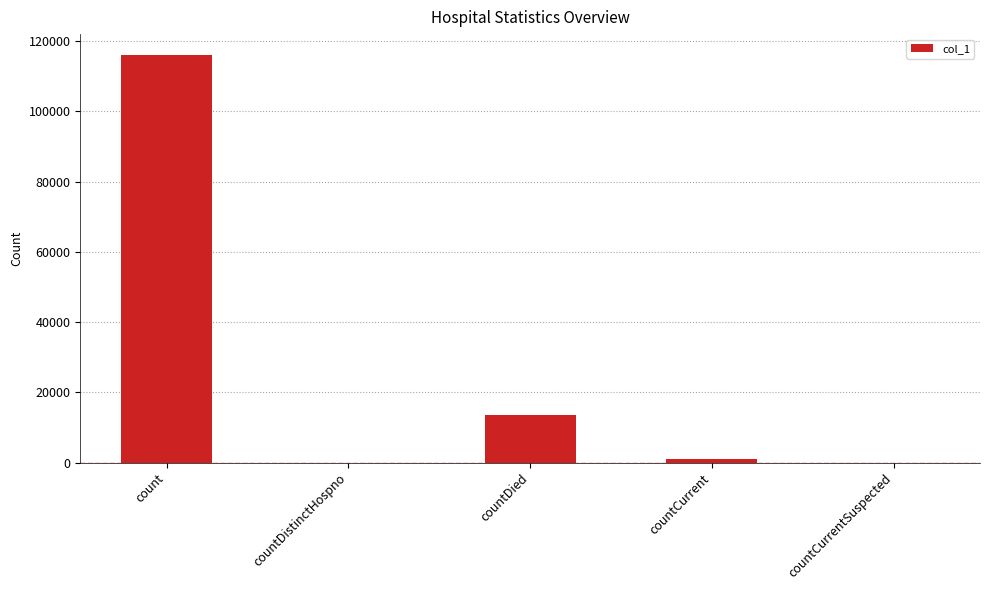

True or false: the data shows 116172 at count.

True